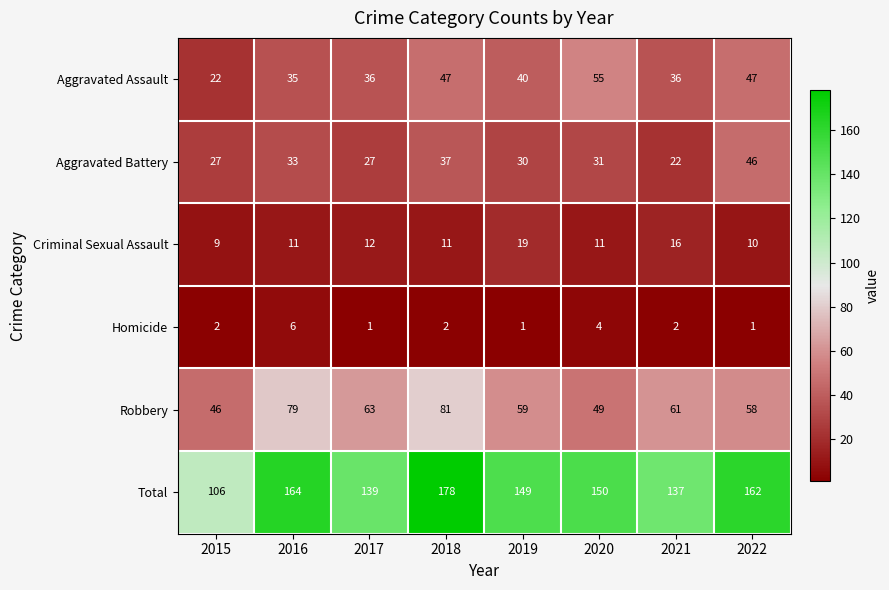

Count the number of data series in this chart.

6